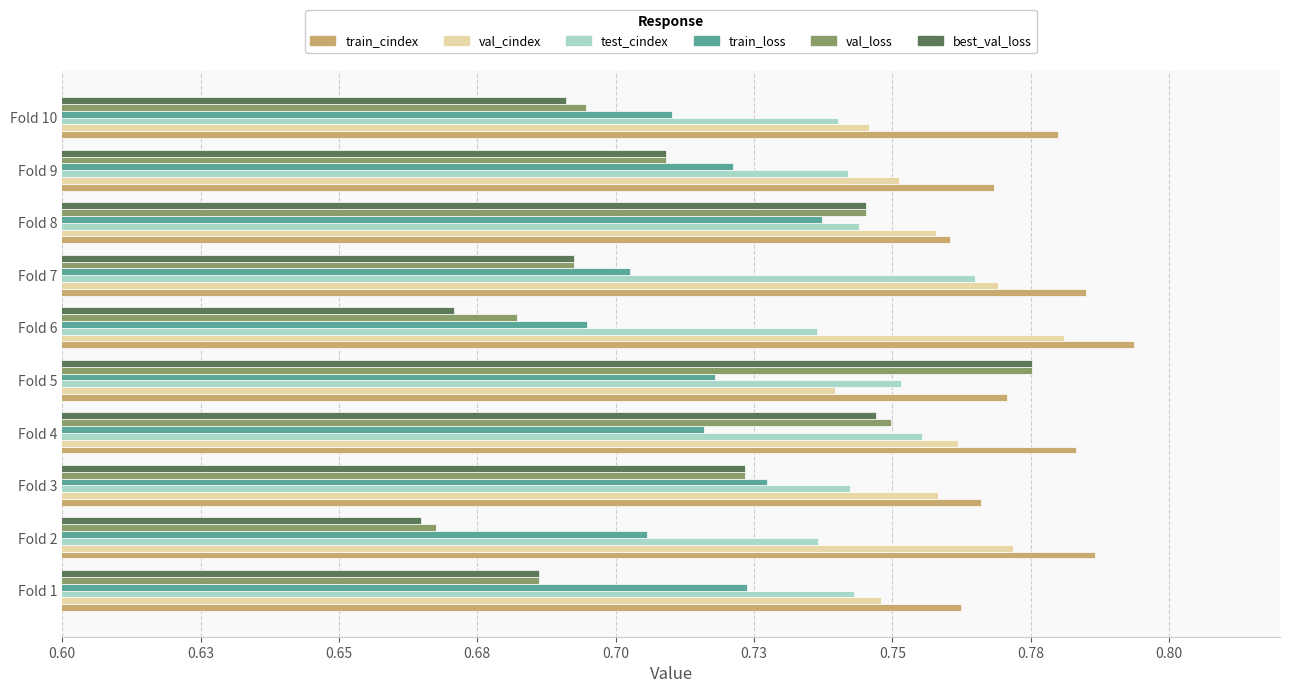

What are all the series names shown in the legend?

train_cindex, val_cindex, test_cindex, train_loss, val_loss, best_val_loss